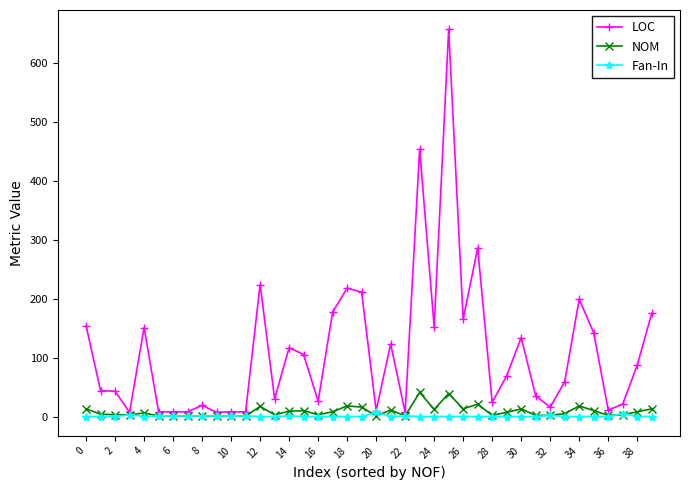

Which series has the widest spread of values?

LOC